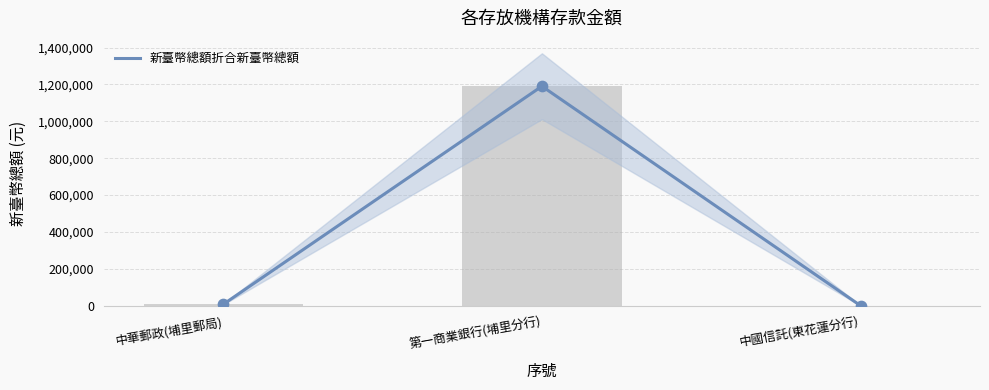

Approximately how many times larger is the value at 第一商業銀行(埔里分行) compared to 中華郵政(埔里郵局)?

148.6